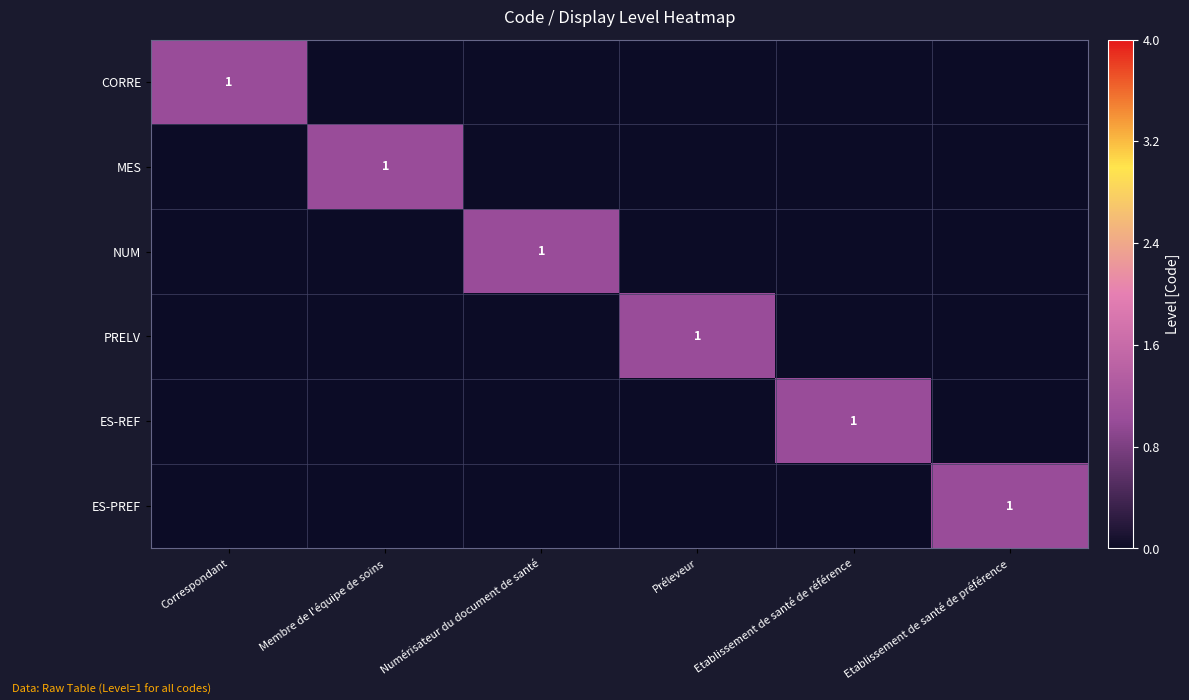

Is it true that ES-PREF equals 1 at Etablissement de santé de préférence?

True